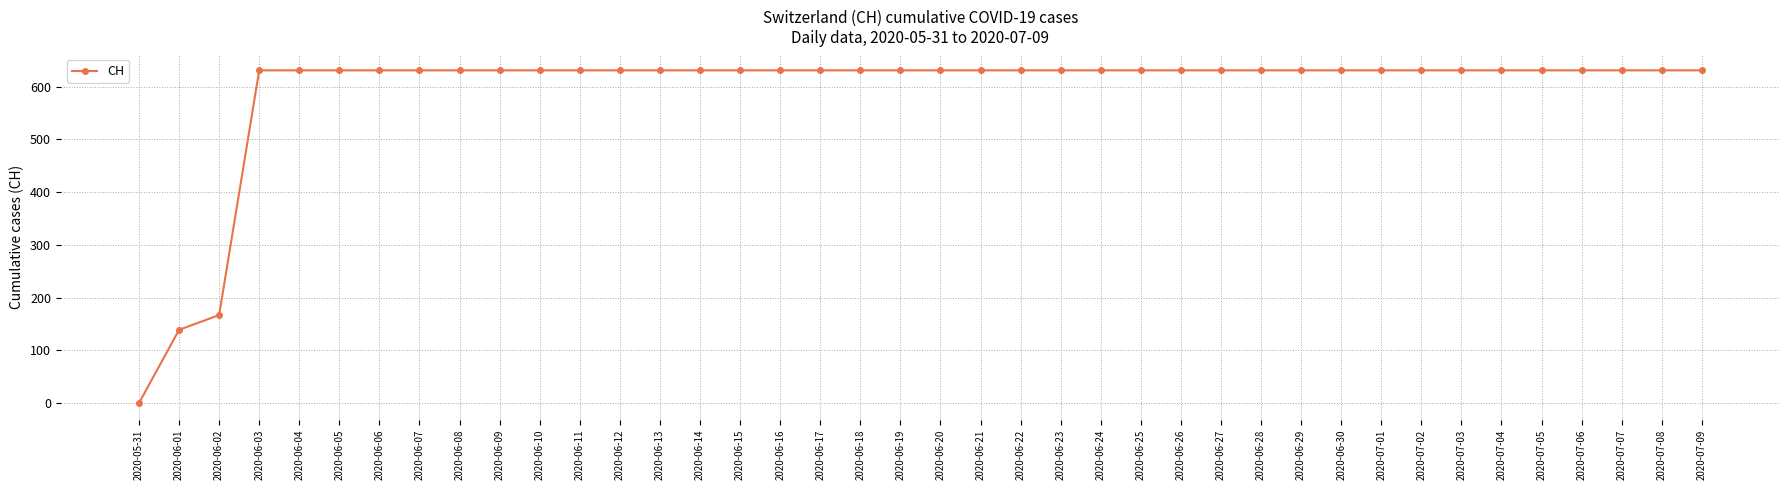

What is the sum of all values?

23653